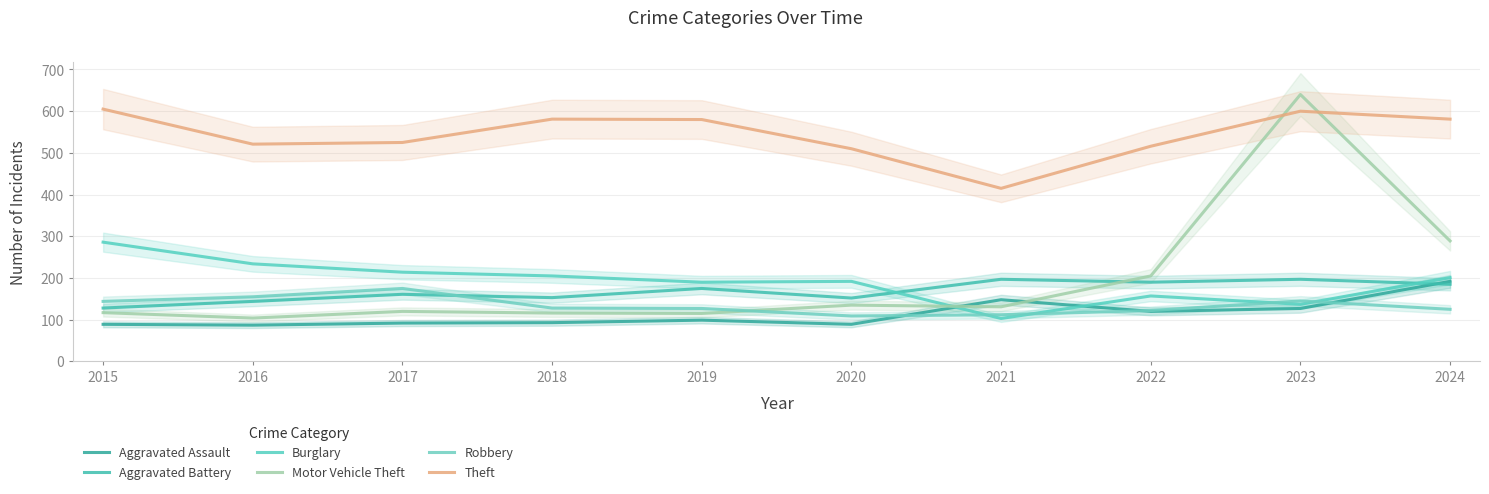

What is the smallest value displayed?

87